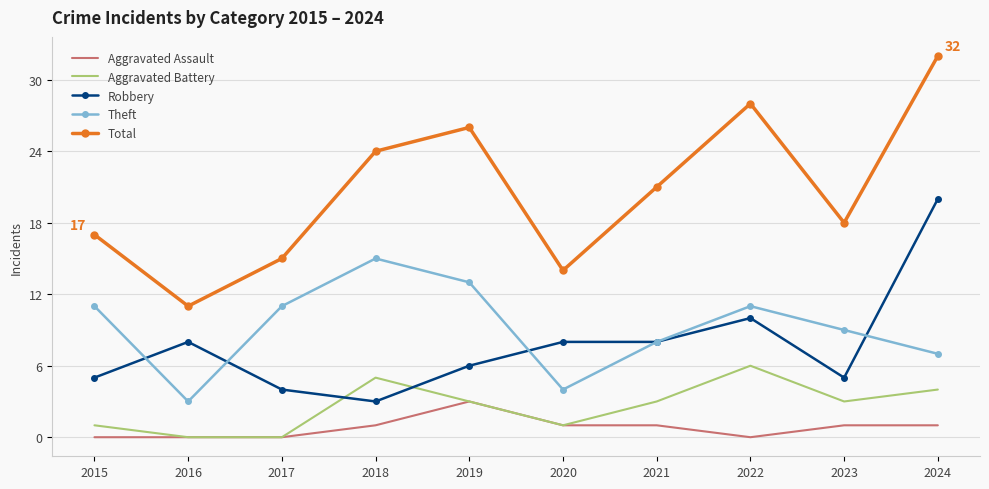

At which label does Total first exceed 21?

2018